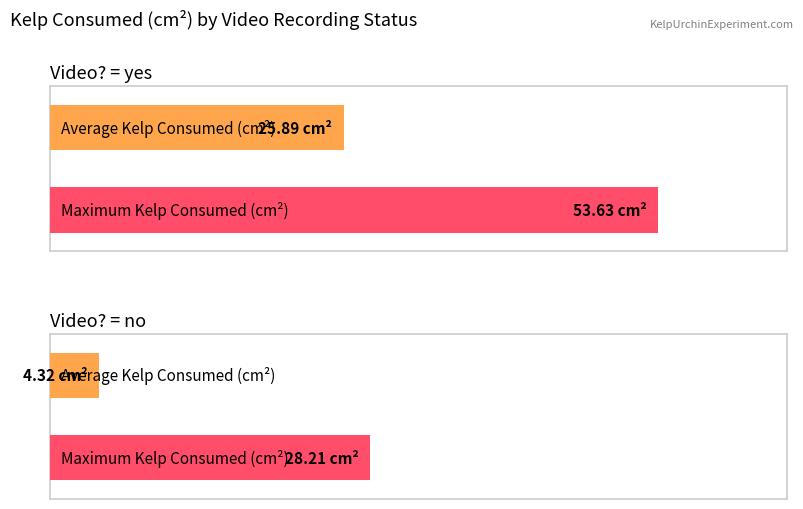

What position from the right is no?

1